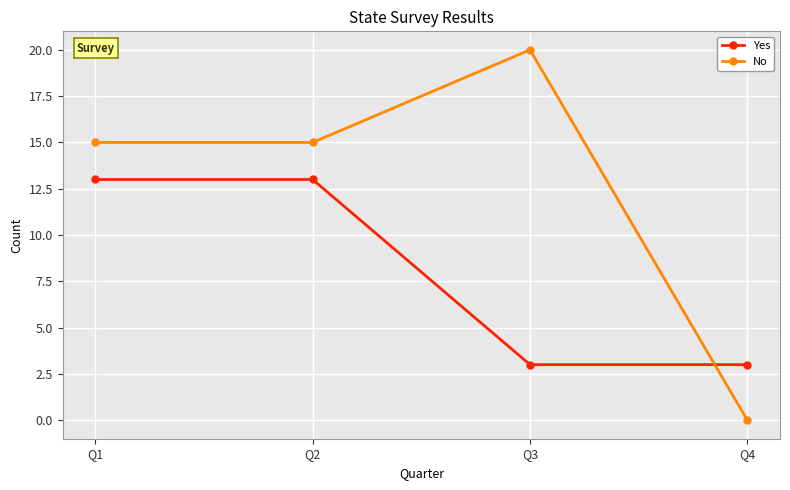

What is the difference between the highest and lowest values at Q2?

2